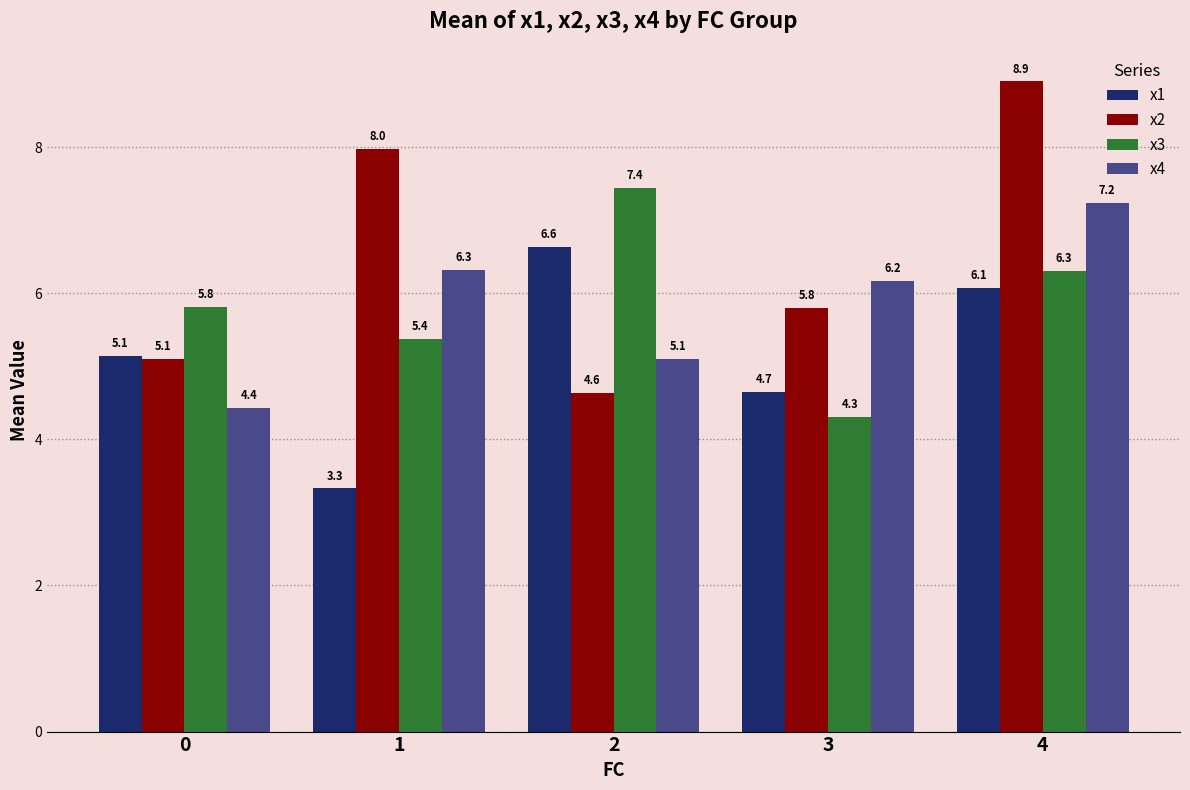

True or false: x4 has a value of 3.3 at 1.

False